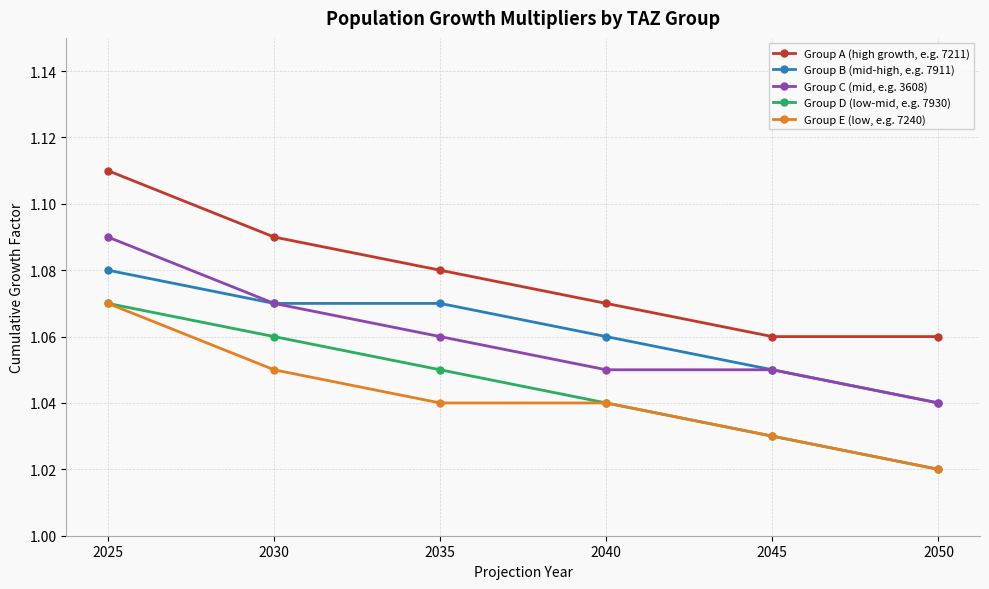

Where is Group D (low-mid, e.g. 7930) nearest to the value 1?

2050